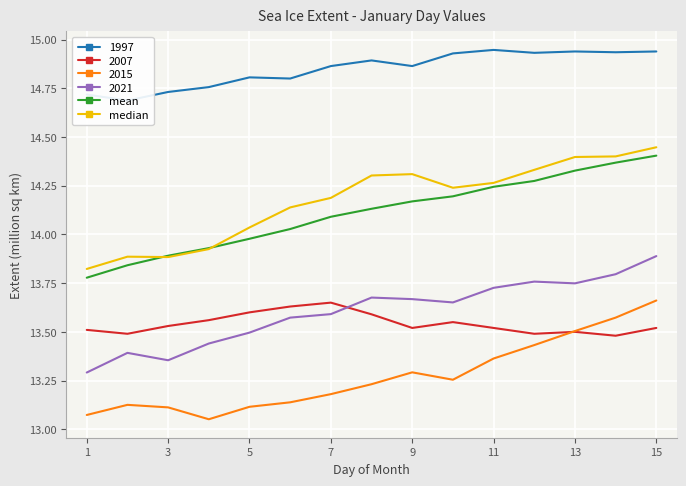

True or false: 2007 has a value of 7.2 at 15.

False